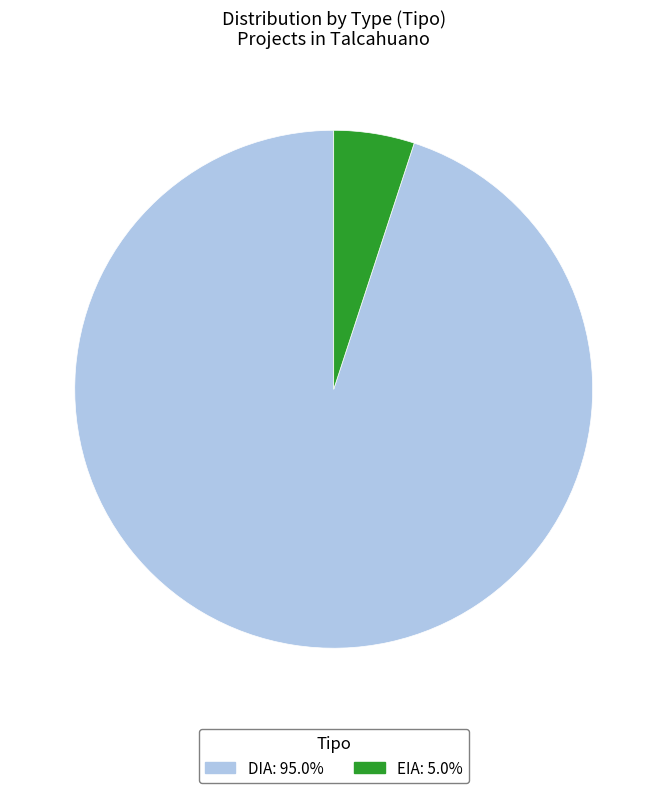

What is the smallest slice in the pie chart?

EIA